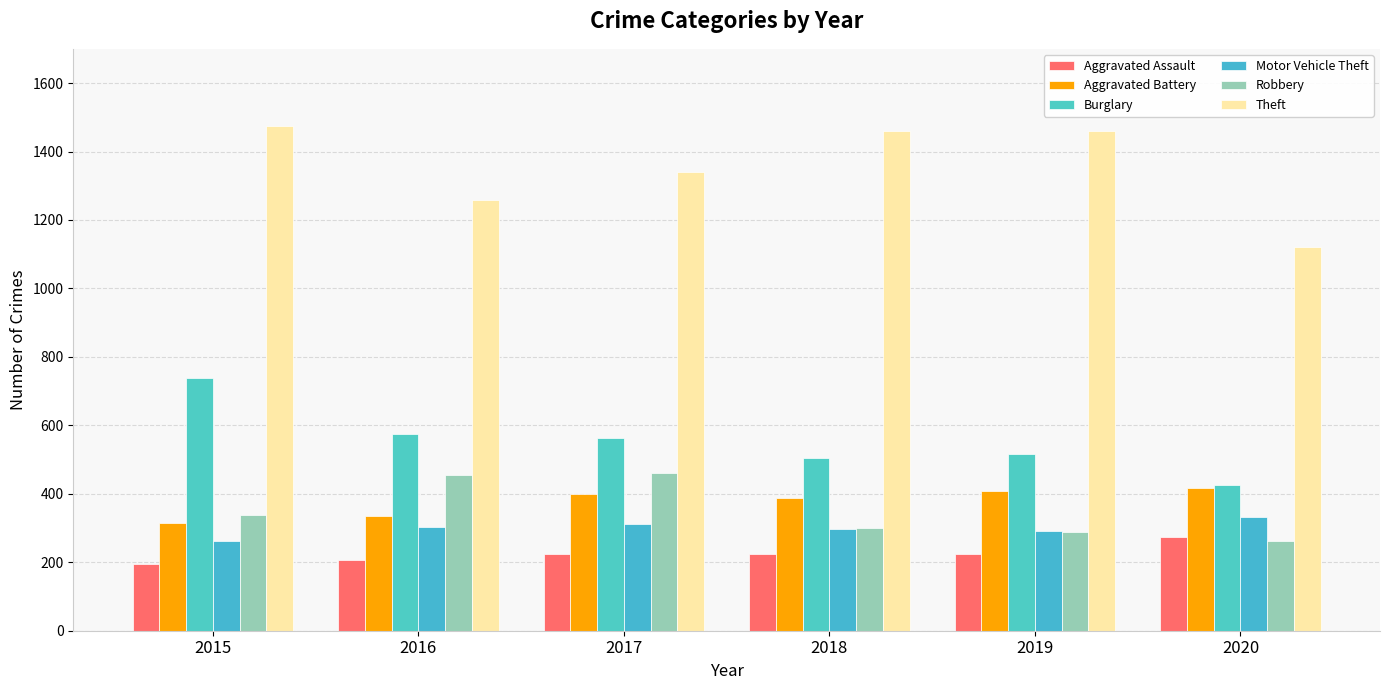

What value does the Motor Vehicle Theft series have at 2020, to the nearest 5?

335